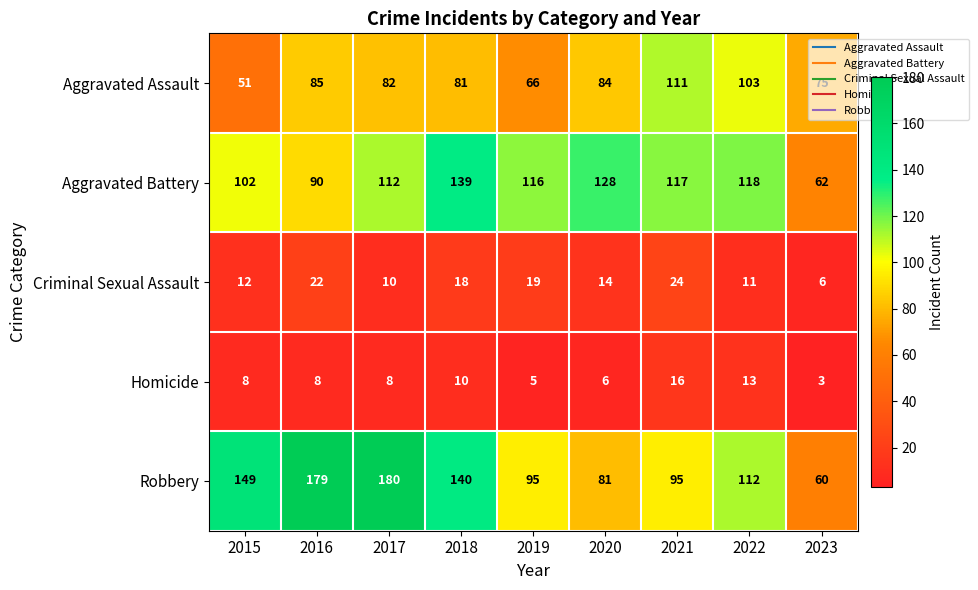

What is the sum of all Criminal Sexual Assault values?

136